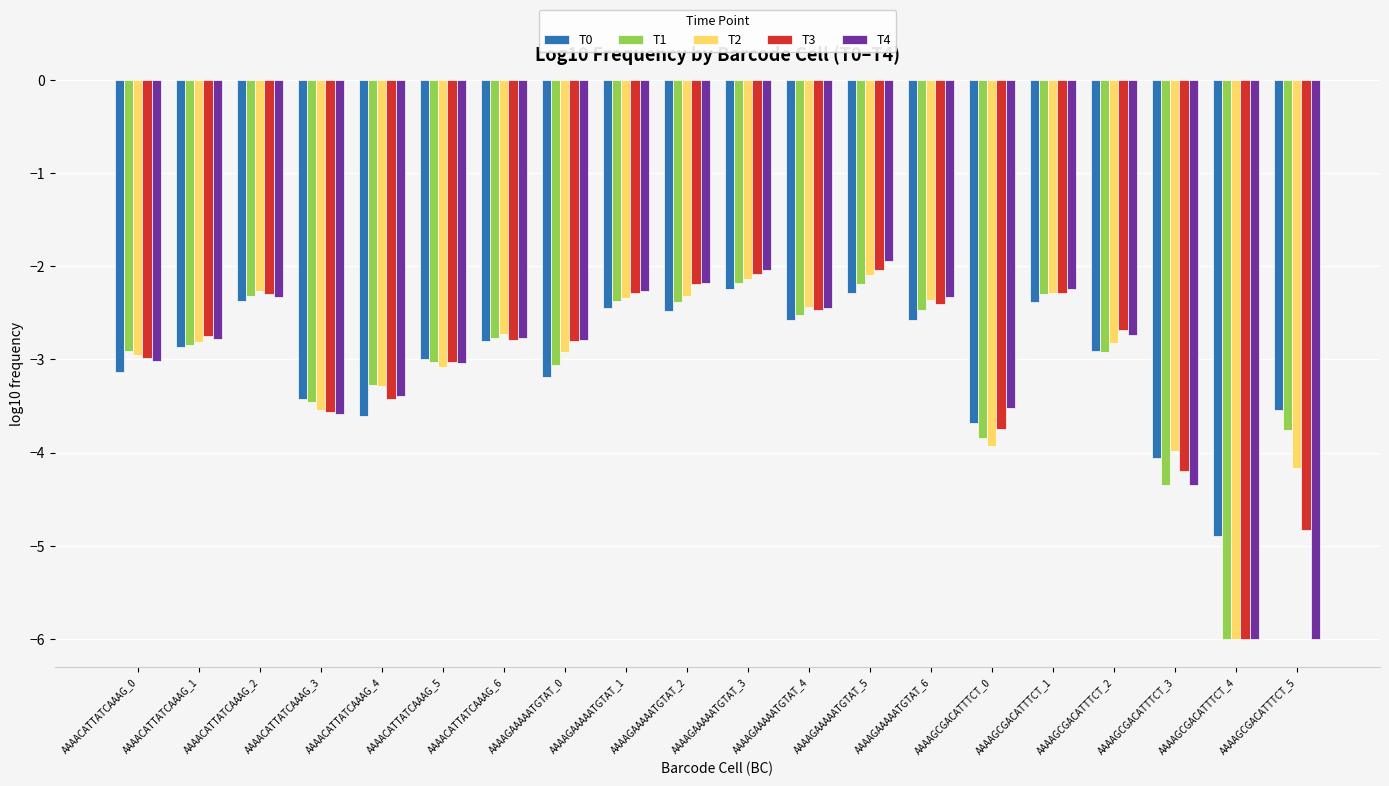

What is the sum of all T4 values?

-61.8